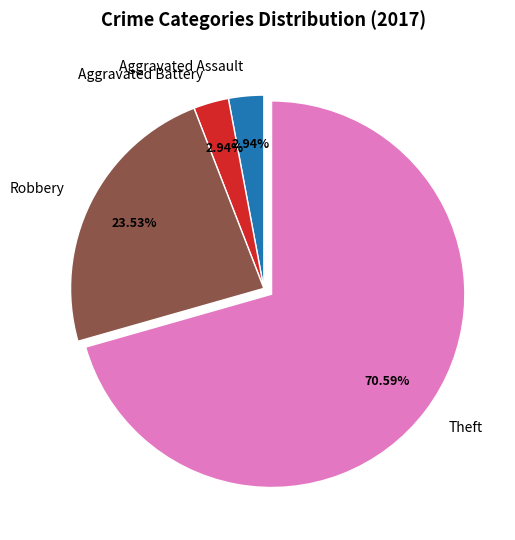

Which has a higher value, Aggravated Assault or Robbery?

Robbery